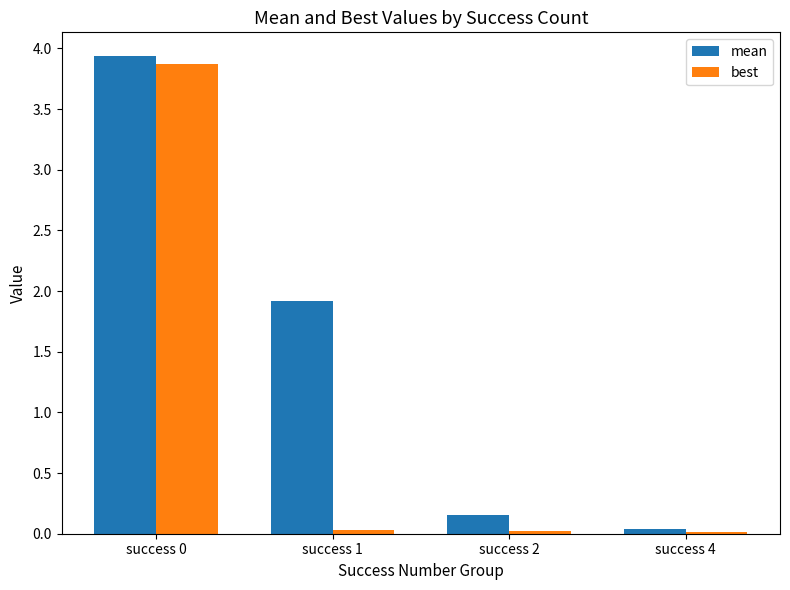

What are all the series names shown in the legend?

mean, best